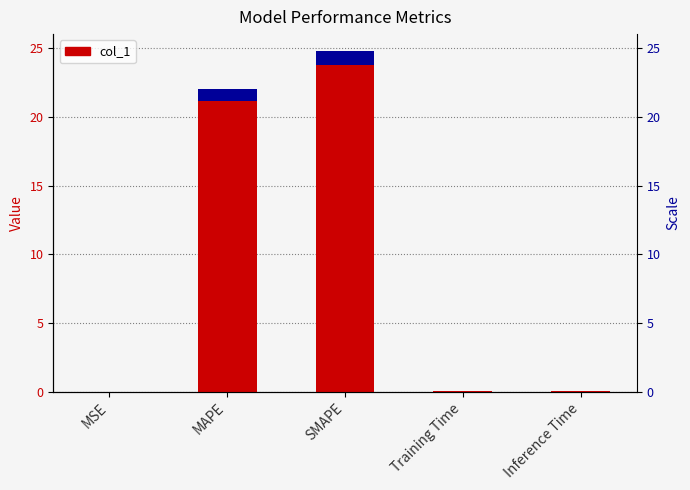

What is the value of the 2nd bar from the left?

22.1